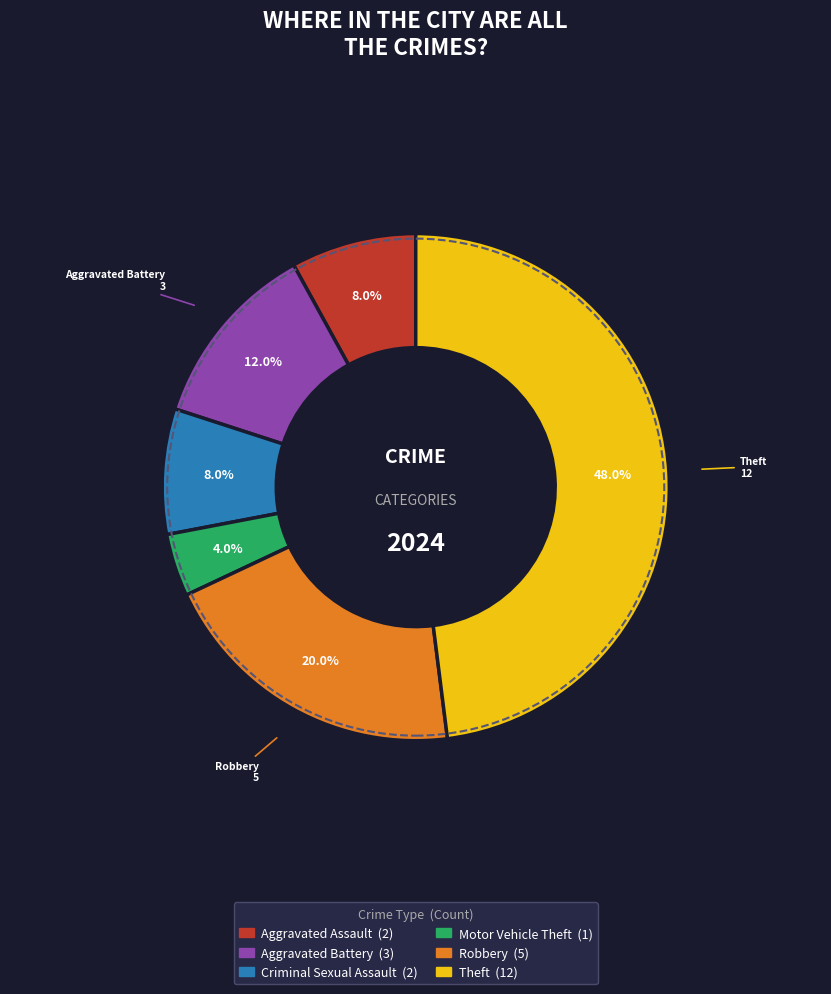

What is the ratio of the value at Aggravated Battery to the value at Aggravated Assault?

1.5